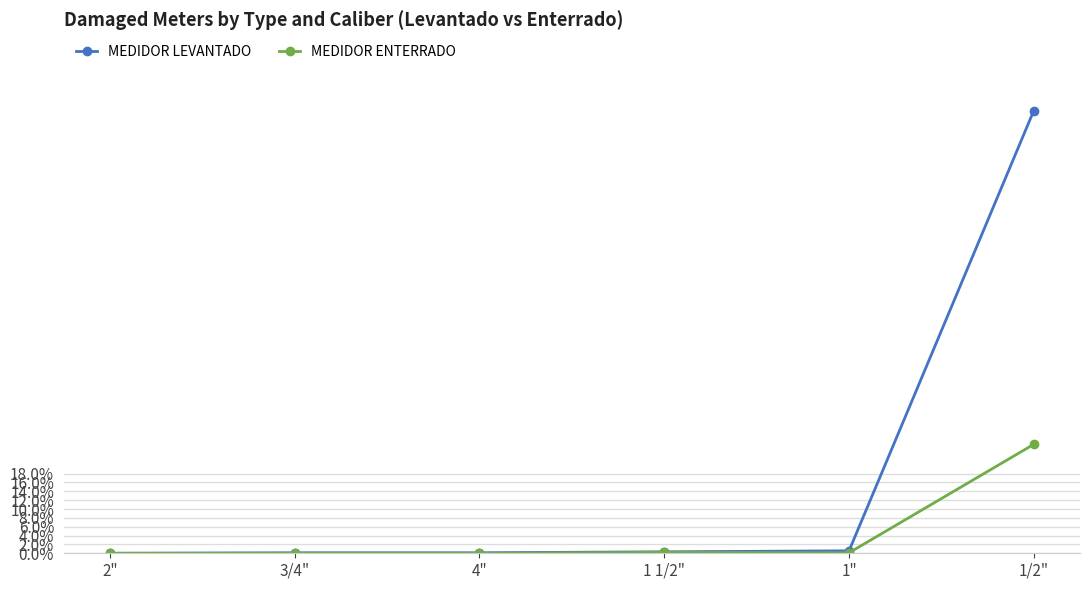

What are all the series names shown in the legend?

MEDIDOR LEVANTADO, MEDIDOR ENTERRADO